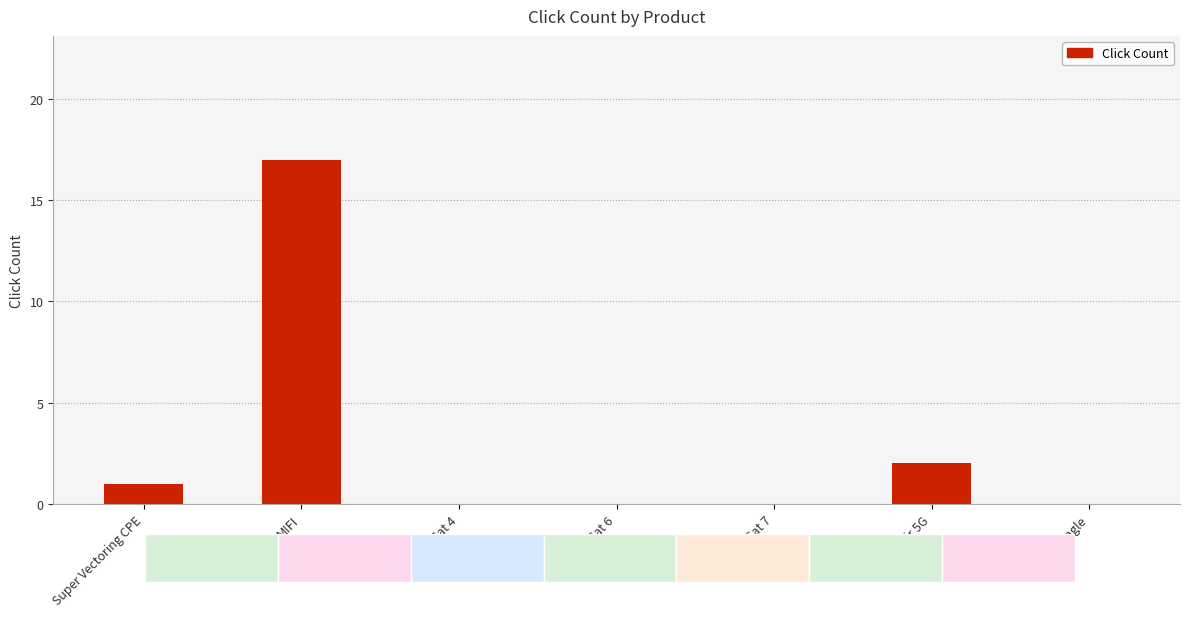

Between WE Air Cat 6 and WE Air 5G, which is larger?

WE Air 5G